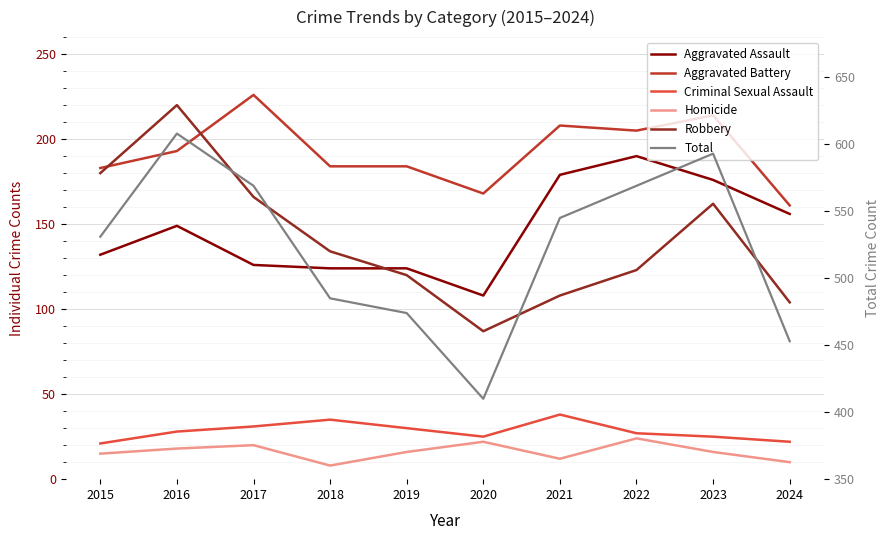

True or false: Robbery and Total intersect in this chart.

False